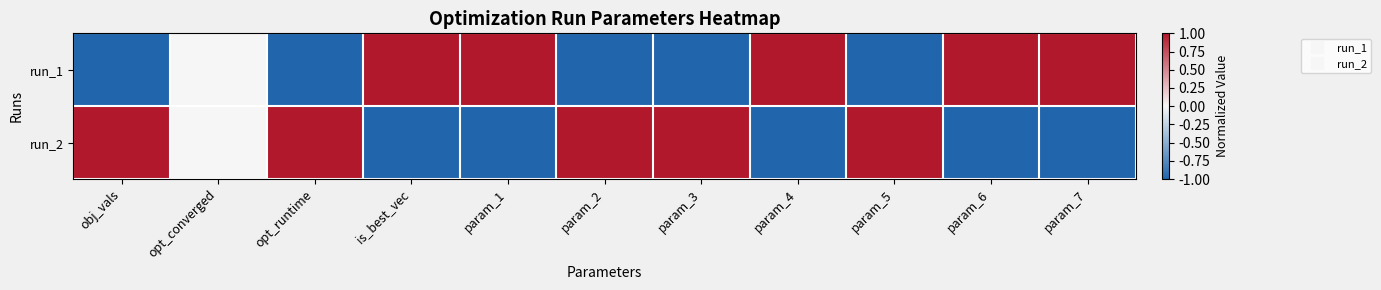

Reading right to left, extract all data points from this chart.

run_1: param_7=1	param_6=1	param_5=-1	param_4=1	param_3=-1	param_2=-1	param_1=1	is_best_vec=1	opt_runtime=-1	opt_converged=0	obj_vals=-1
run_2: param_7=-1	param_6=-1	param_5=1	param_4=-1	param_3=1	param_2=1	param_1=-1	is_best_vec=-1	opt_runtime=1	opt_converged=0	obj_vals=1